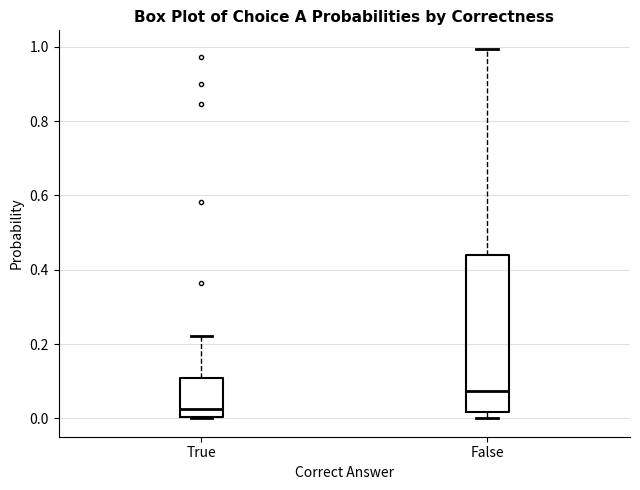

Where is the upper edge of the box for True on the y-axis? The values are not printed on the chart, so give them approximately, as read against the axis.

0.10